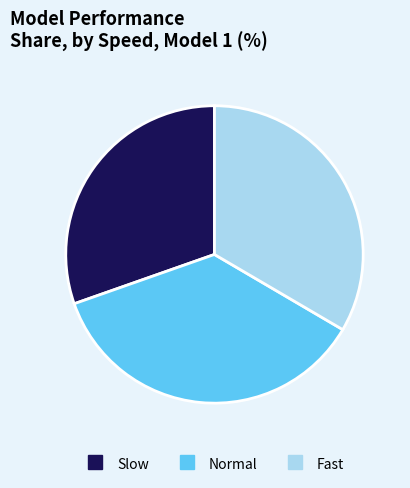

Which slice is the smallest?

Slow